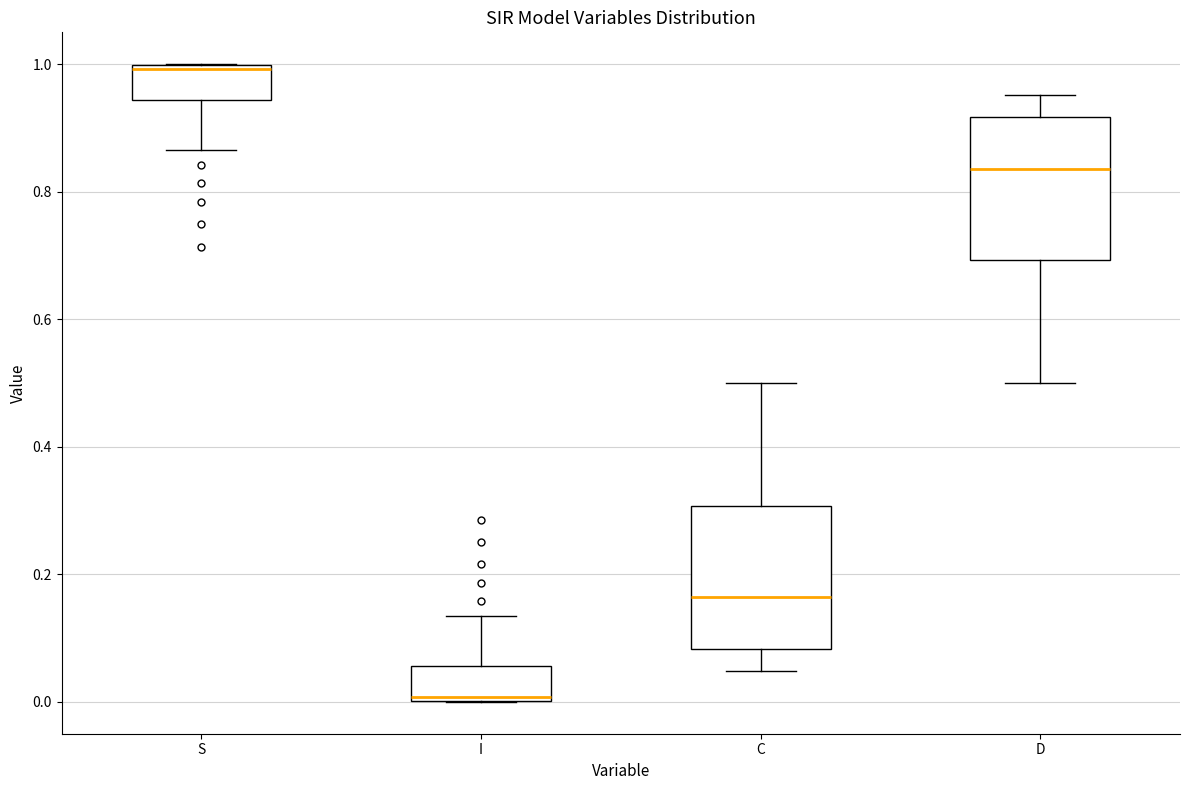

Reading left to right, read every box against the y-axis: the position of its median line, the range the box covers, and the ends of its whiskers. The values are not printed on the chart, so give them approximately, as read against the axis.

S: median 1.00 (just below the box's upper edge), box 0.94 to 1.00, whiskers 0.86 to 1.00
I: median 0.00 (just above the box's lower edge), box 0.00 to 0.06, whiskers 0.00 to 0.14
C: median 0.16, box 0.08 to 0.30, whiskers 0.04 to 0.50
D: median 0.84, box 0.70 to 0.92, whiskers 0.50 to 0.96